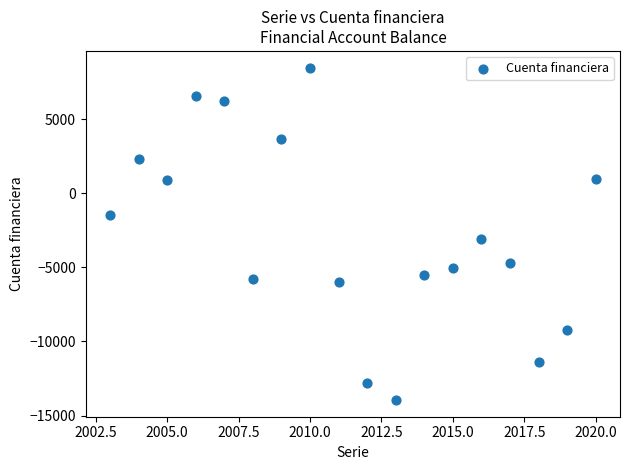

What Y value in the scatter plot is closest to -2736?

-3063